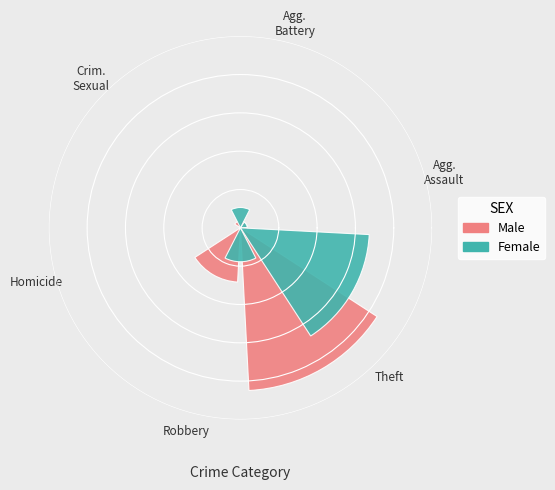

Is it true that Robbery is 18% of the pie?

True